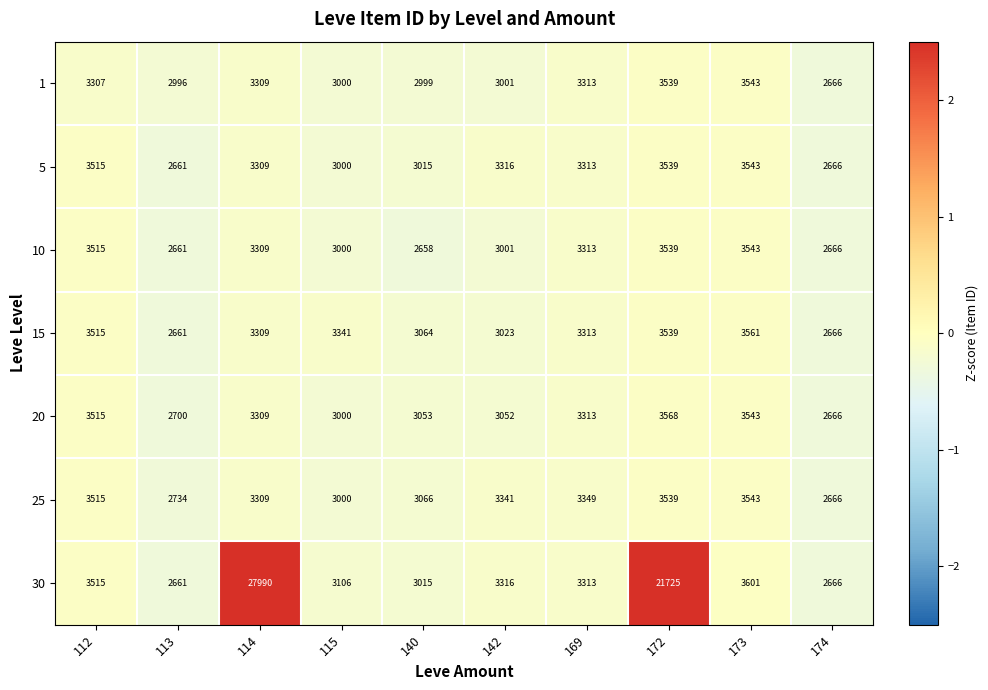

At which category is the sum across all series the highest?

114